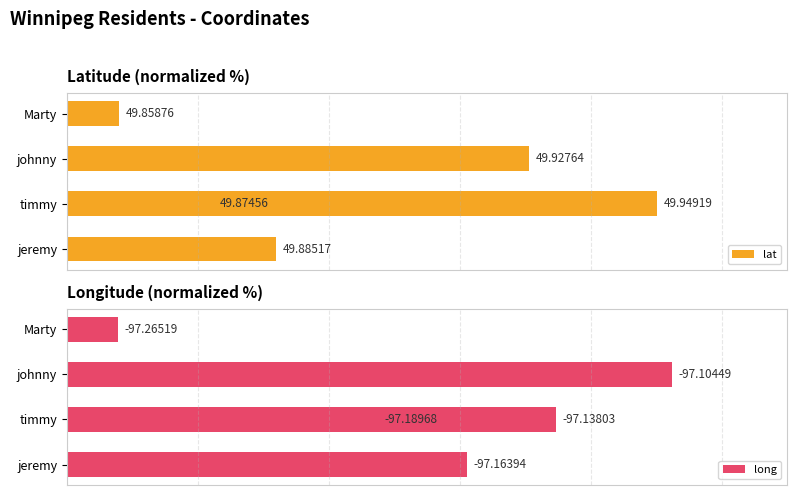

At which category is the sum across all series the highest?

johnny